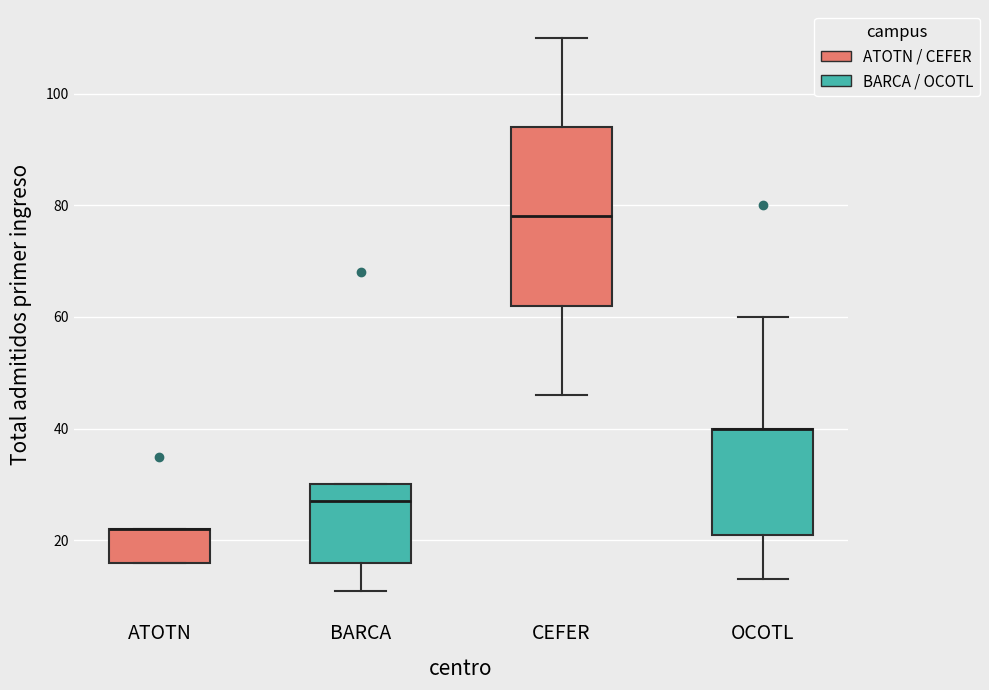

Reading left to right, read every box against the y-axis: the position of its median line, the range the box covers, and the ends of its whiskers. The values are not printed on the chart, so give them approximately, as read against the axis.

ATOTN: median 22 (drawn on the box's upper edge), box 16 to 22, whiskers 16 to 22
BARCA: median 28, box 16 to 30, whiskers 12 to 30
CEFER: median 78, box 62 to 94, whiskers 46 to 110
OCOTL: median 40 (drawn on the box's upper edge), box 22 to 40, whiskers 14 to 60